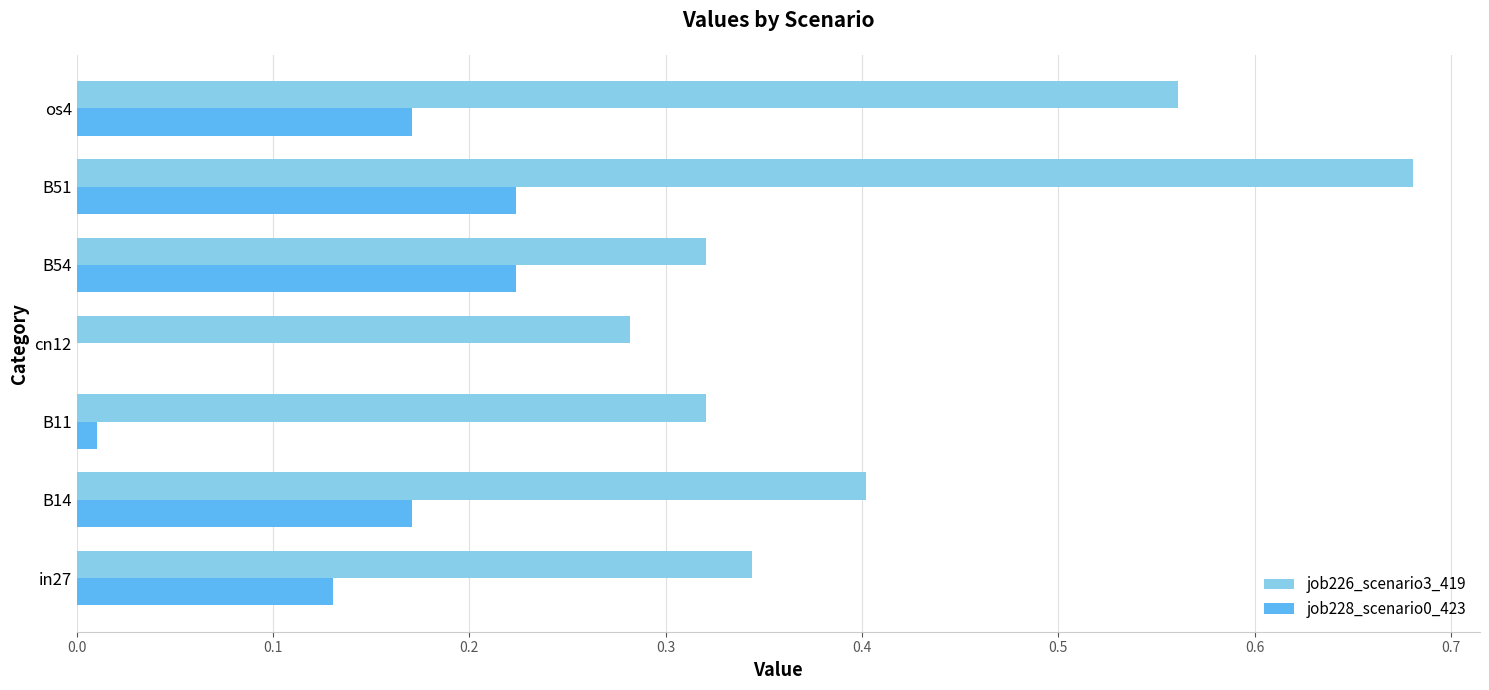

The value of job228_scenario0_423 at cn12 is -0.1. True or false?

False